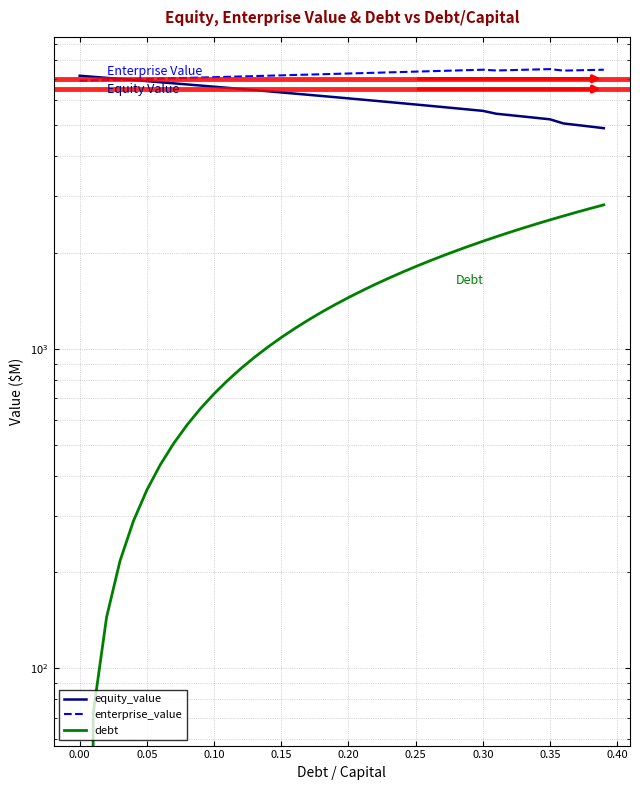

How many distinct data groups are displayed?

3